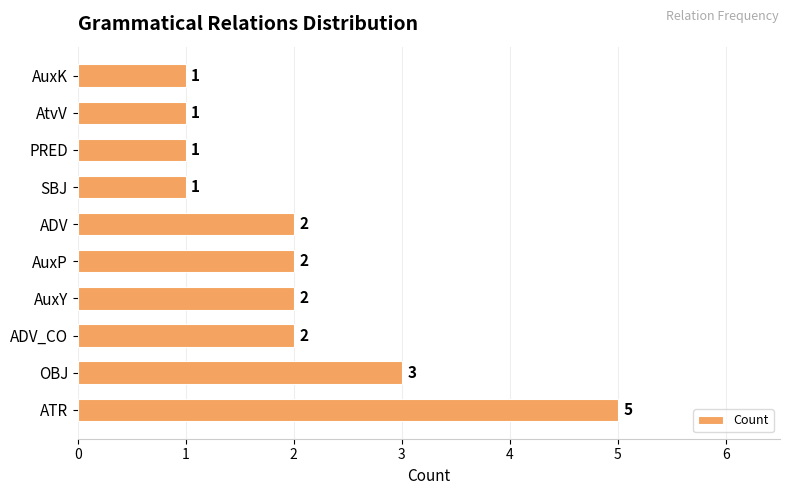

How many data points does each series have?

10